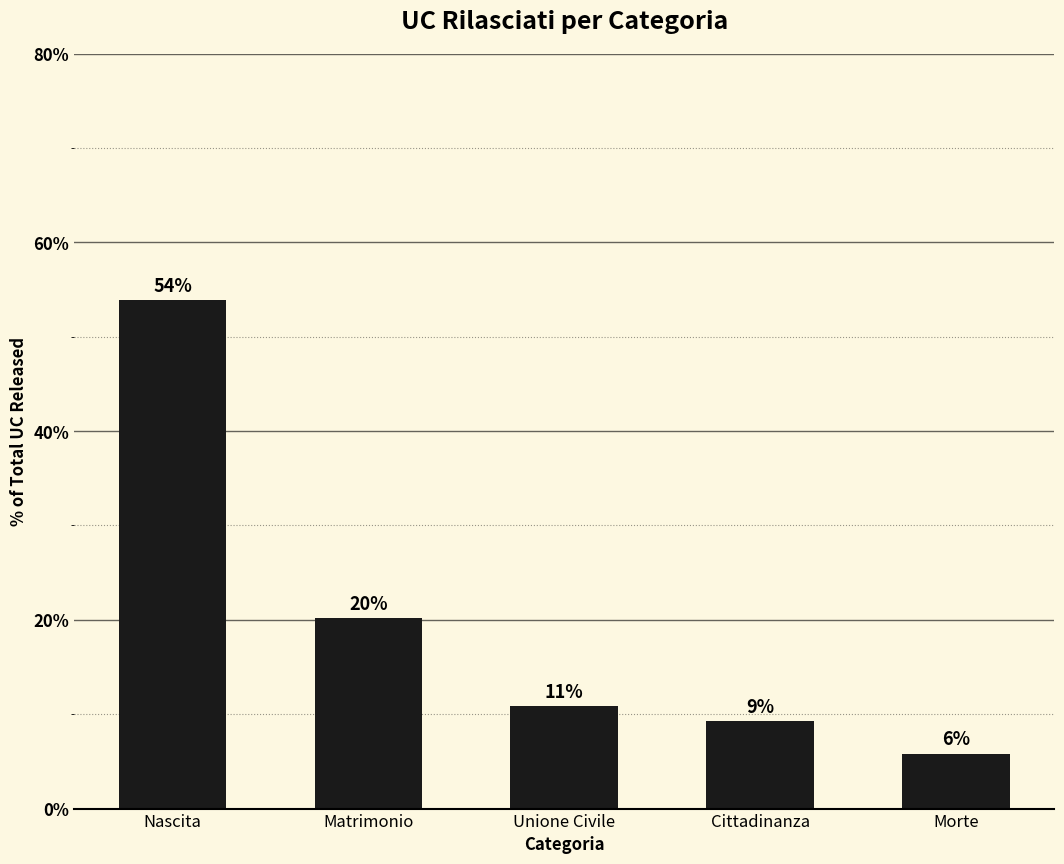

What is the sum of the values at Matrimonio and Unione Civile?

31.0